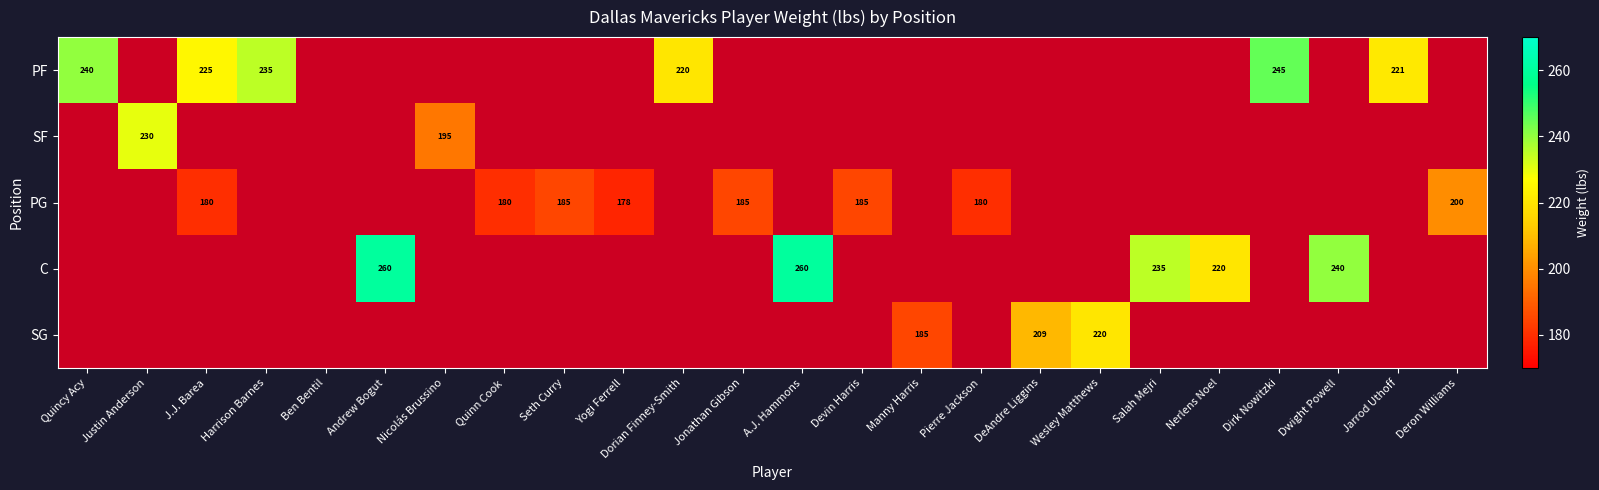

What is the spread (max minus min) of values at Dorian Finney-Smith?

220